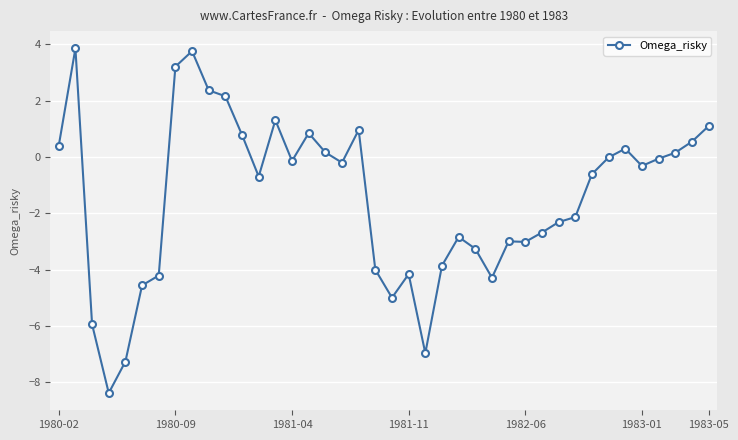

What is the sum of all values?

-57.9